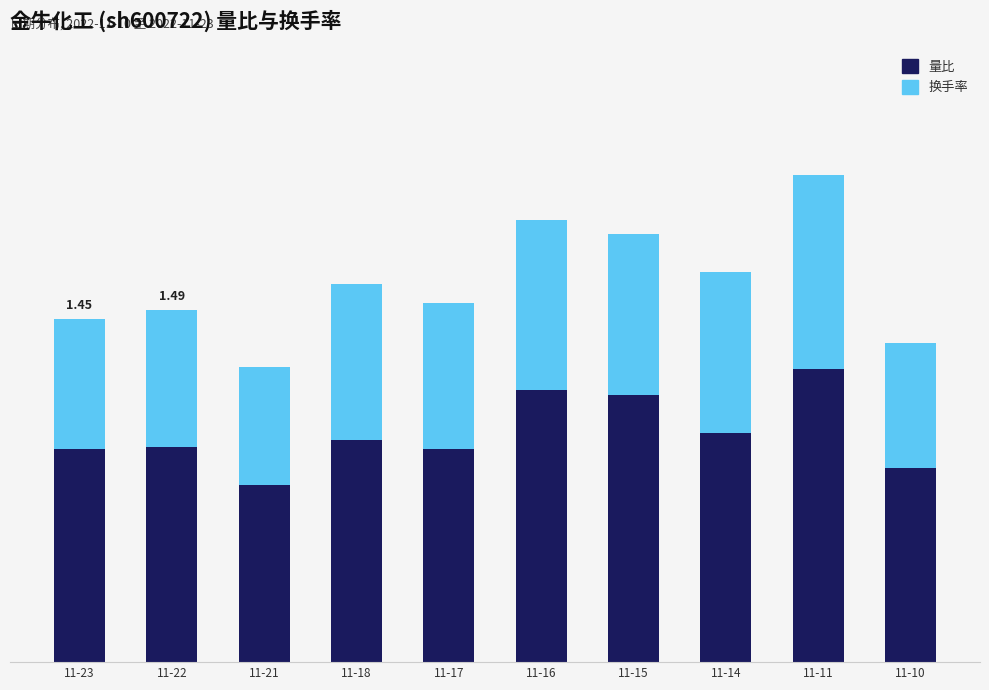

What are all the series names shown in the legend?

量比, 换手率